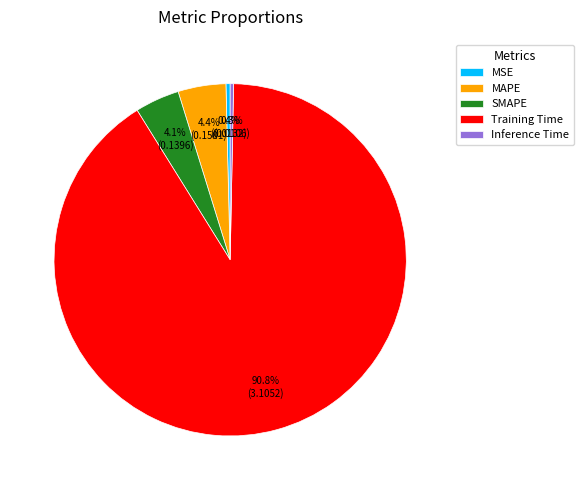

The MSE slice represents 10% of the pie. True or false?

False